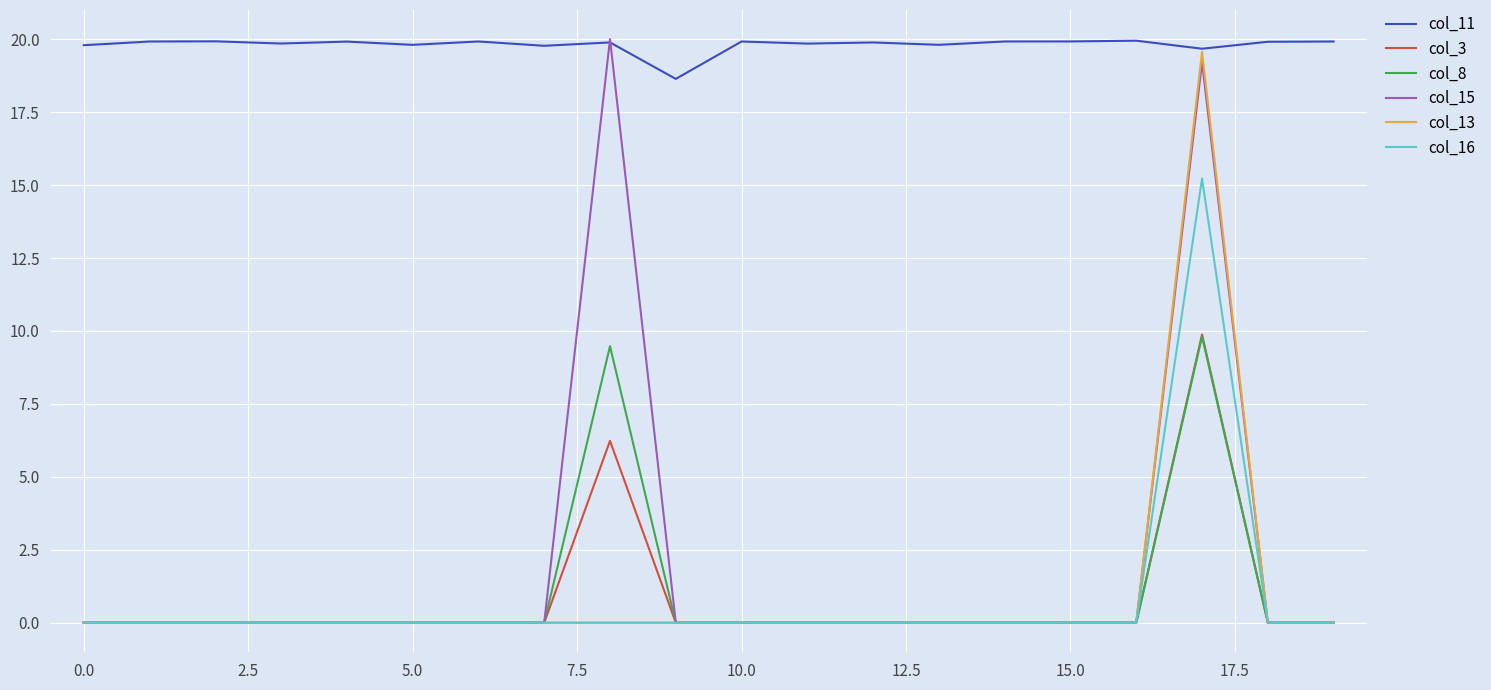

True or false: col_11 and col_8 cross at least once.

False